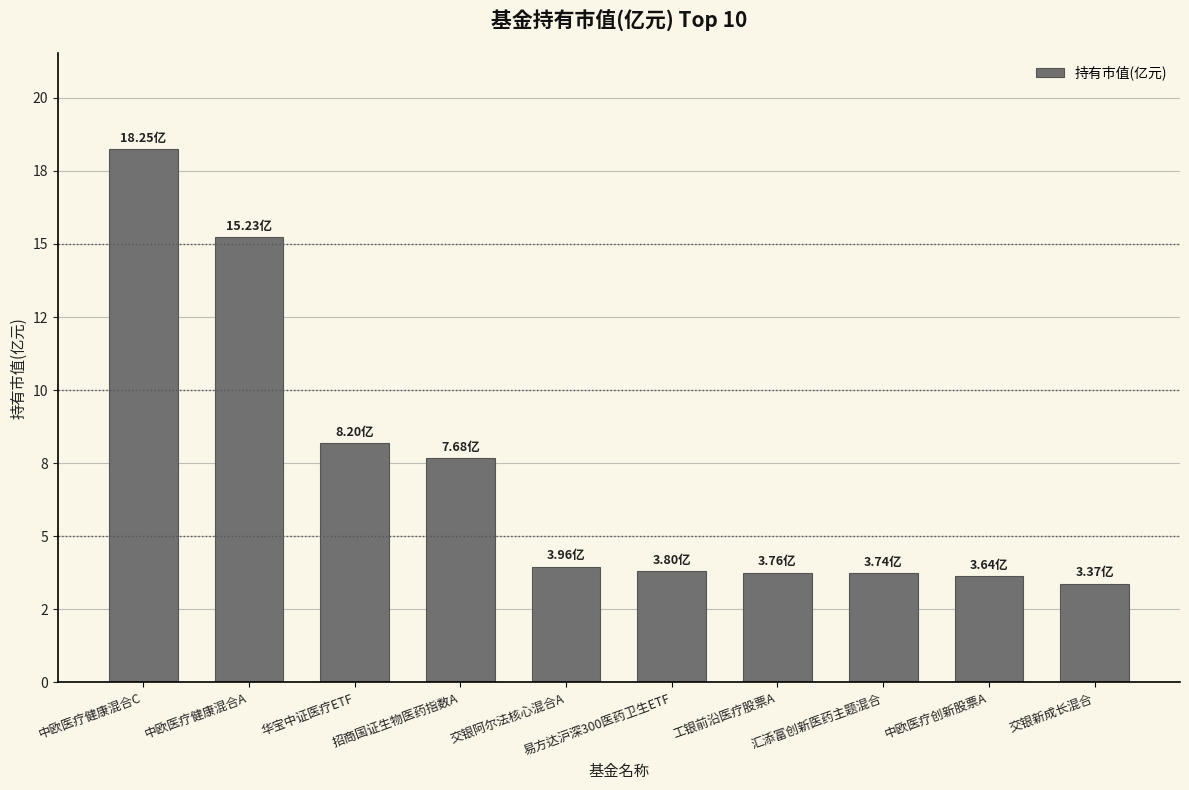

The chart shows a value of 5.6 at 中欧医疗创新股票A. True or false?

False